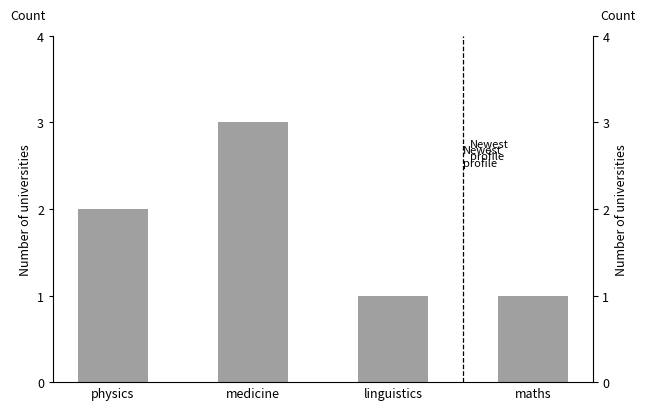

How many values are below 2?

2